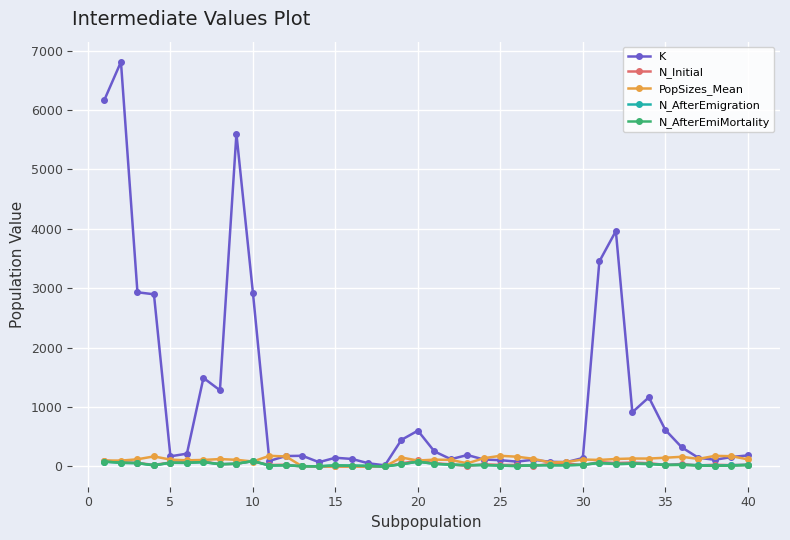

What is the greatest value displayed?

6809.0